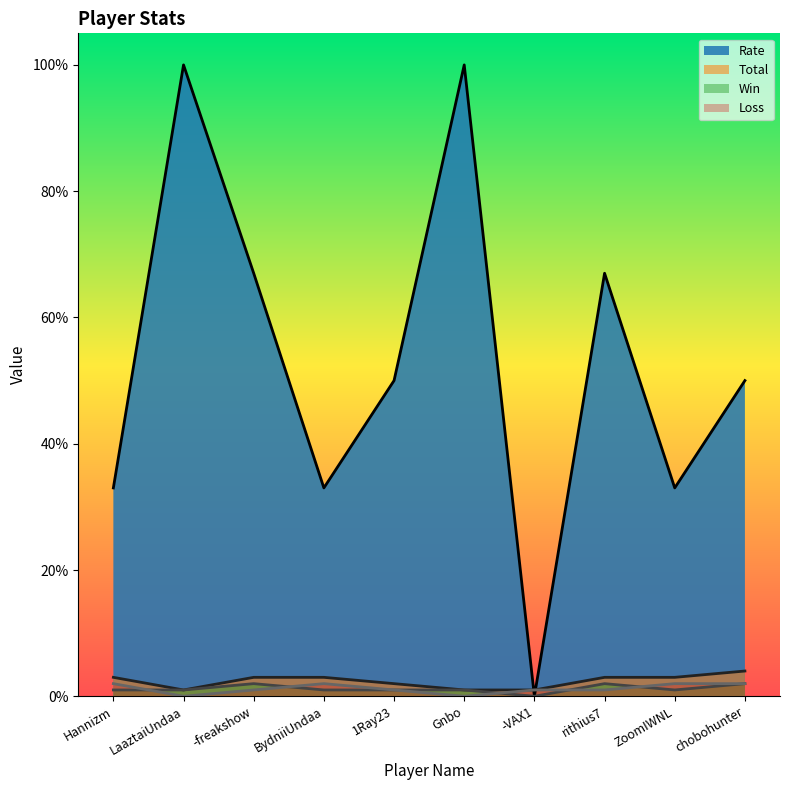

What are all the series names shown in the legend?

Rate, Total, Win, Loss